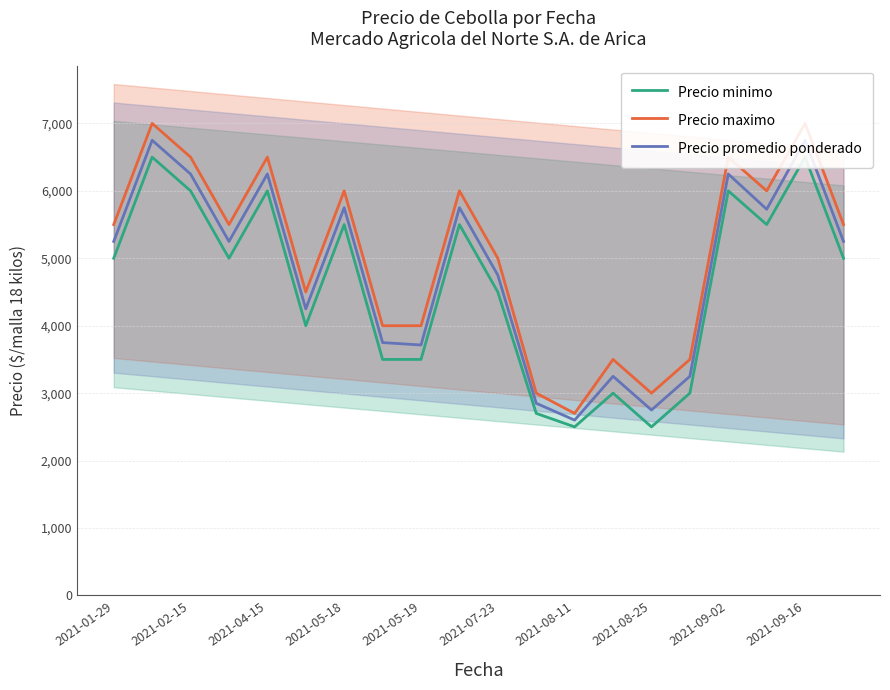

What is the difference between the Precio promedio ponderado values at 2021-05-18 and 18?

1500